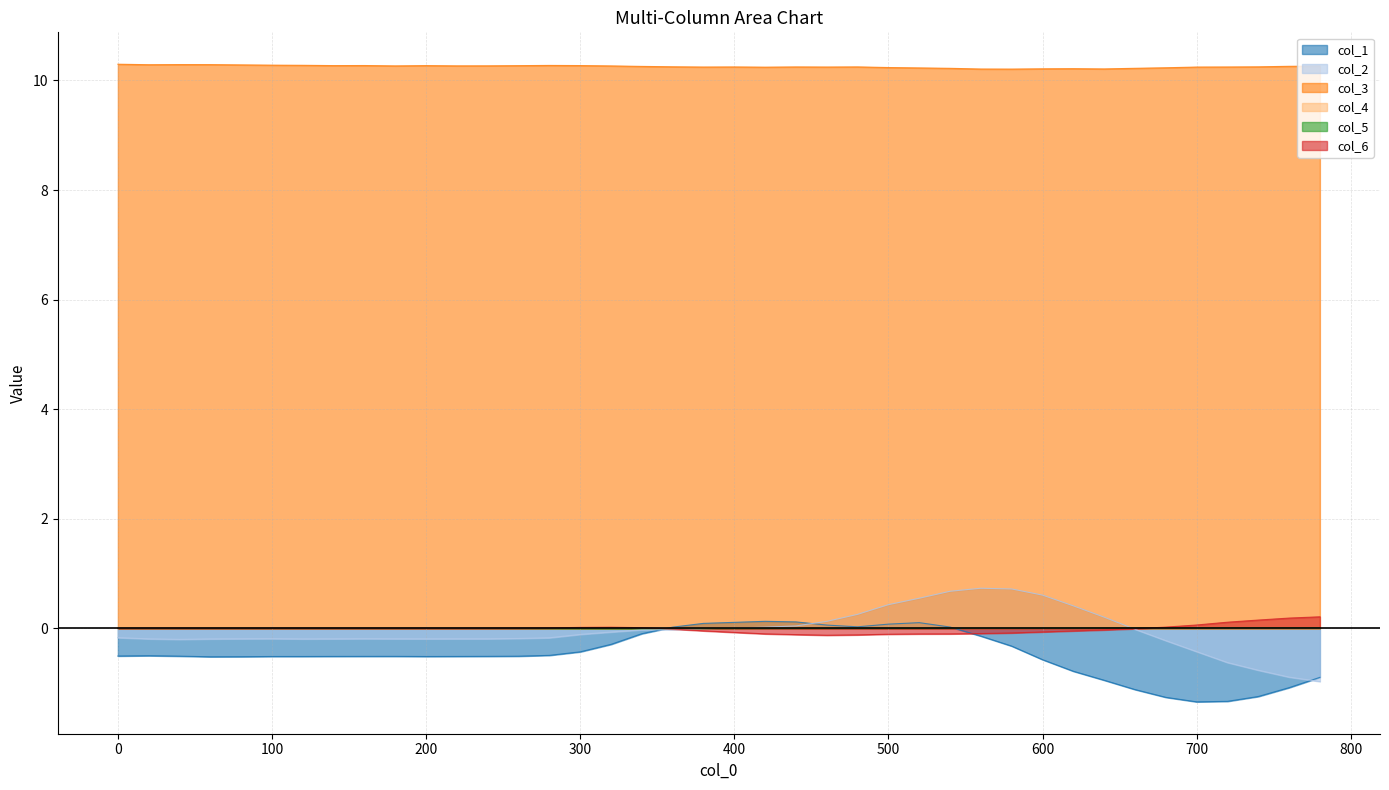

Does the chart display data point markers on the line(s)?

No